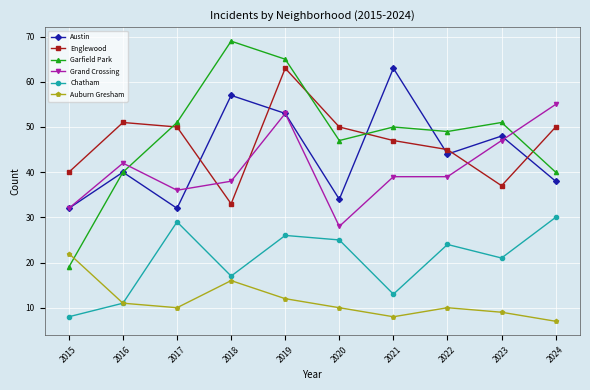

What is the sum of the Grand Crossing values at 2018 and 2019?

91